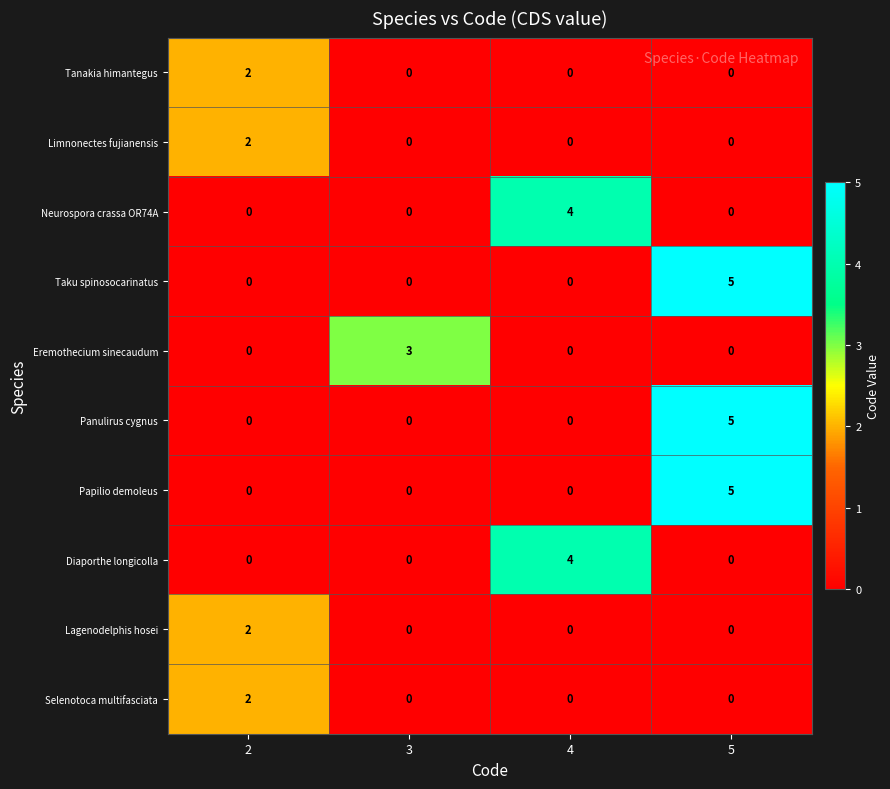

At how many categories does at least one series exceed 1?

4